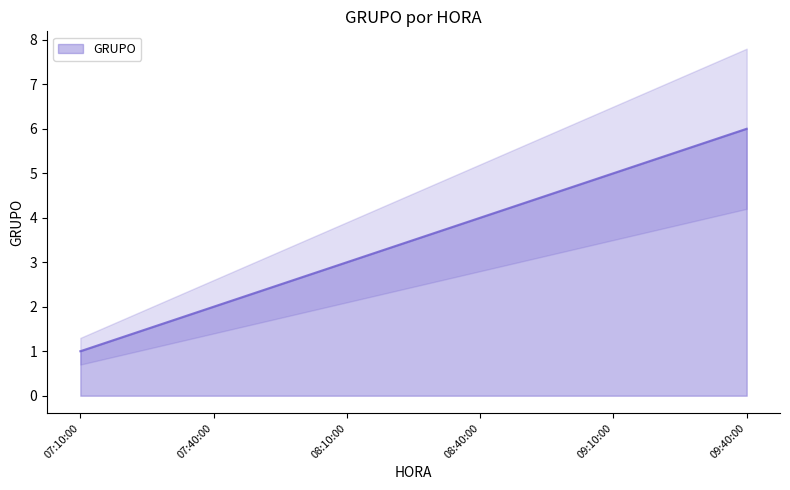

What is the average value?

4